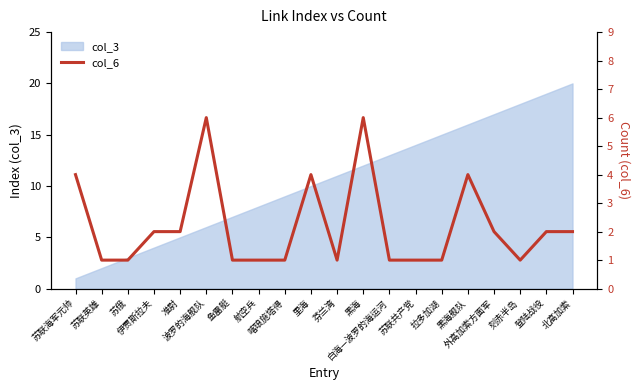

Does the chart display data point markers on the line(s)?

No